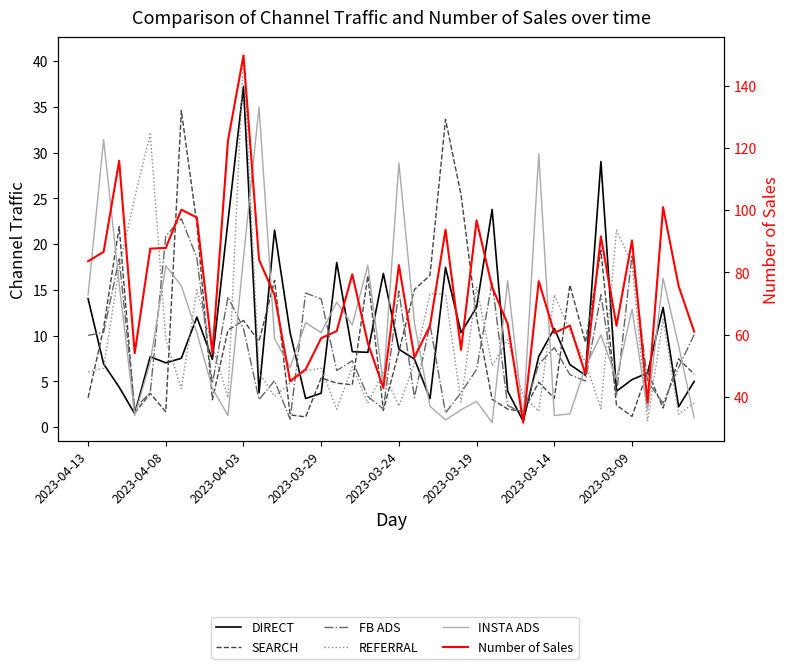

At which category is the sum across all series the highest?

2023-04-03